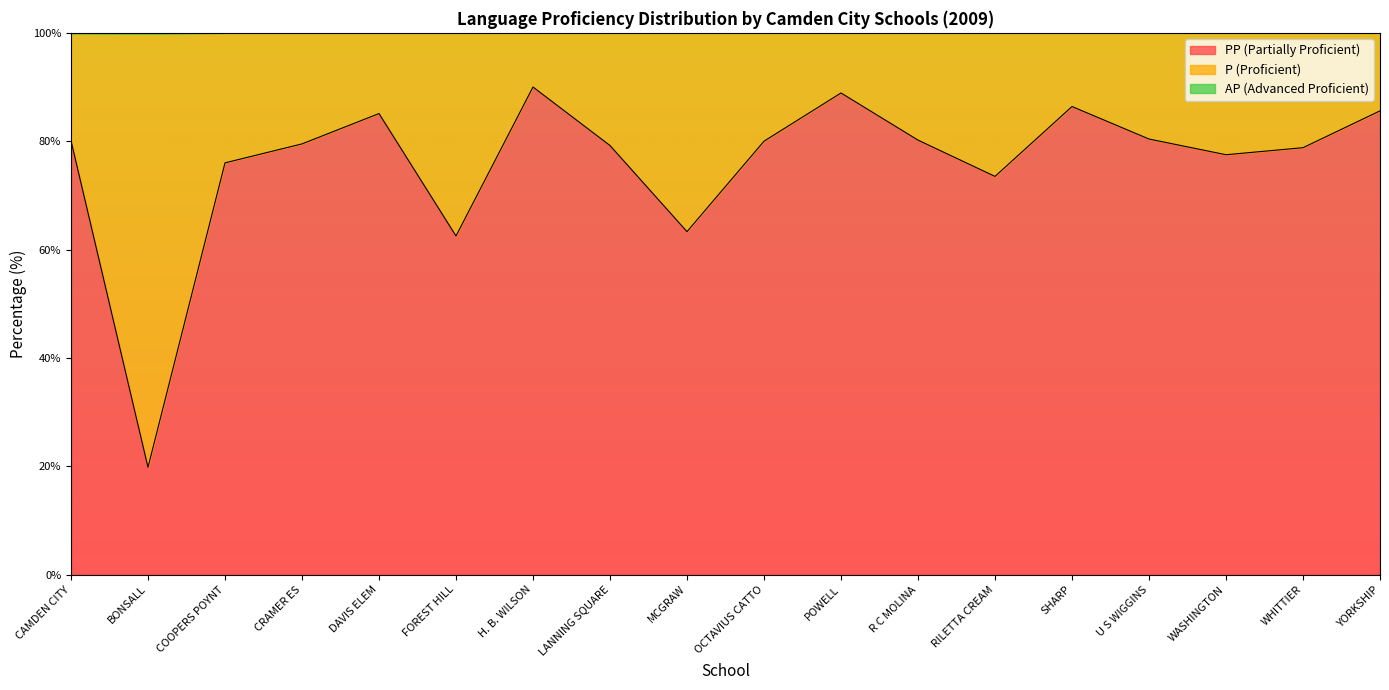

Reading left to right, extract all data points from this chart.

PP (Partially Proficient): 80.1	19.8	76.0	79.5	85.1	62.5	90.0	79.2	63.3	80.0	88.9	80.2	73.5	86.4	80.4	77.5	78.8	85.6
P (Proficient): 19.8	80.1	24.0	20.5	14.9	37.5	10.0	20.8	36.7	20.0	11.1	19.8	26.5	13.6	19.6	22.5	21.2	14.4
AP (Advanced Proficient): 0.1	0.0	0.0	0.0	0.0	0.0	0.0	0.0	0.0	0.0	0.0	0.0	0.0	0.0	0.0	0.0	0.0	0.0